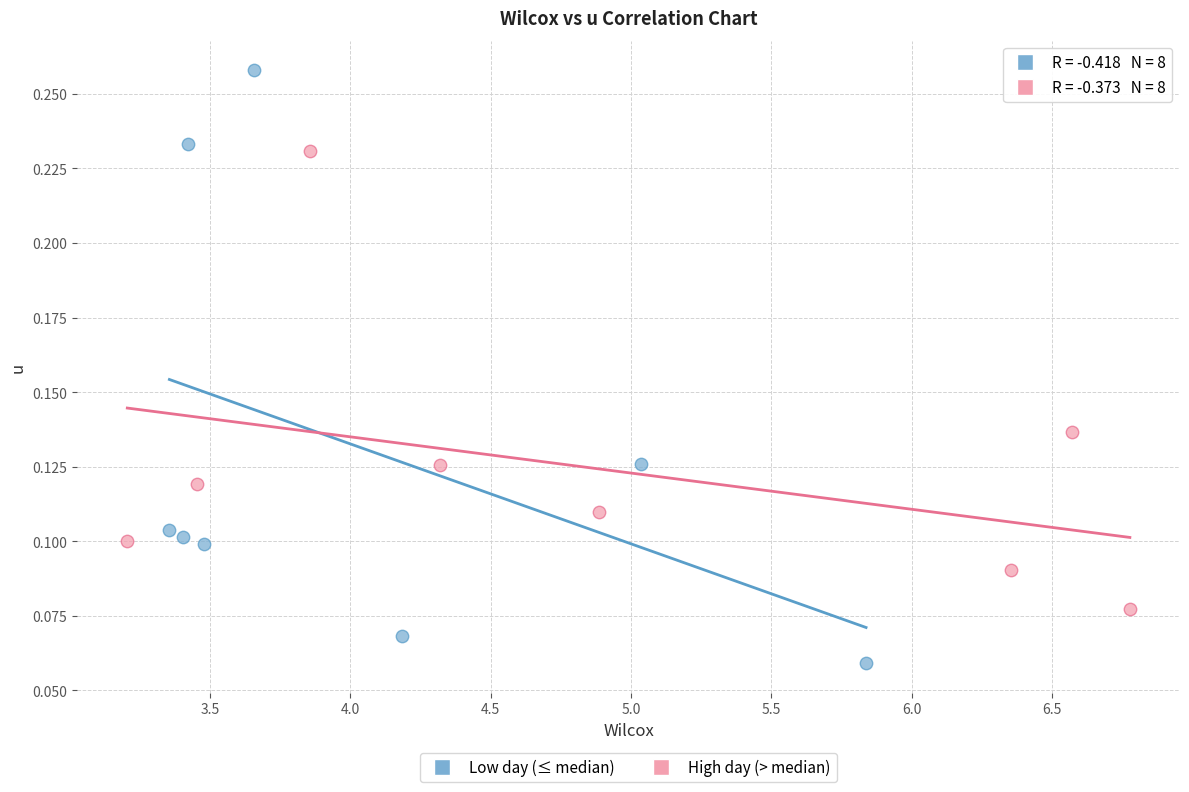

What are all the series names shown in the legend?

Low day (≤ median), High day (> median)